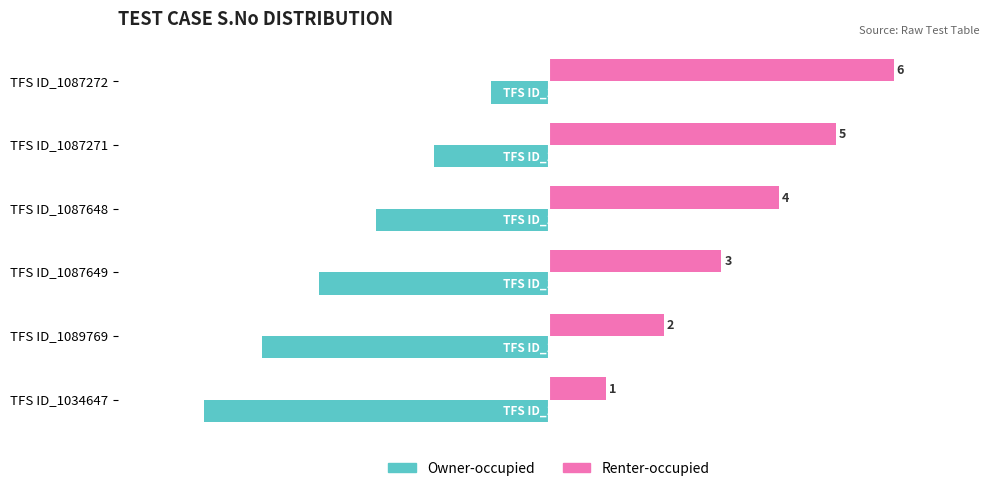

What is the difference between the maximum and minimum values in the Owner-occupied series?

5